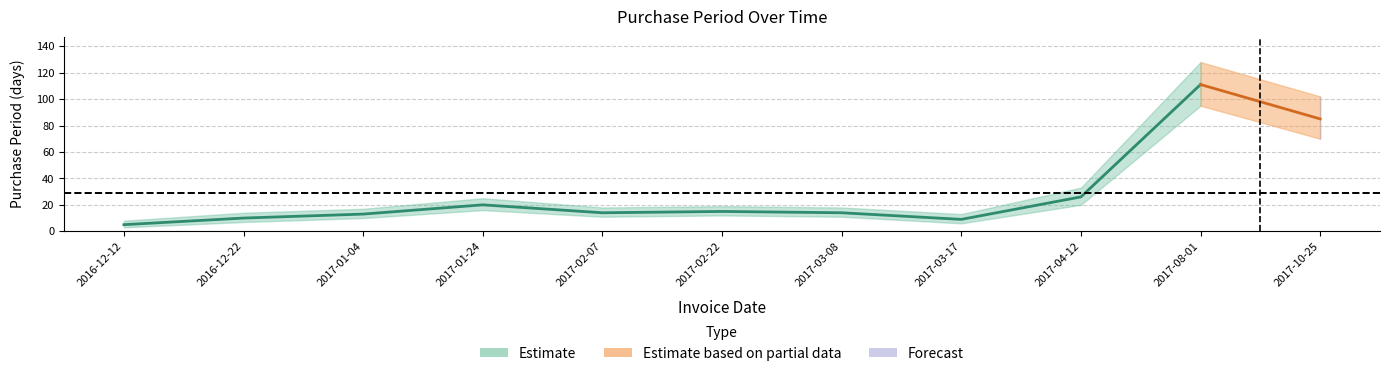

Which has a higher value, 2016-12-12 or 2017-01-04?

2017-01-04